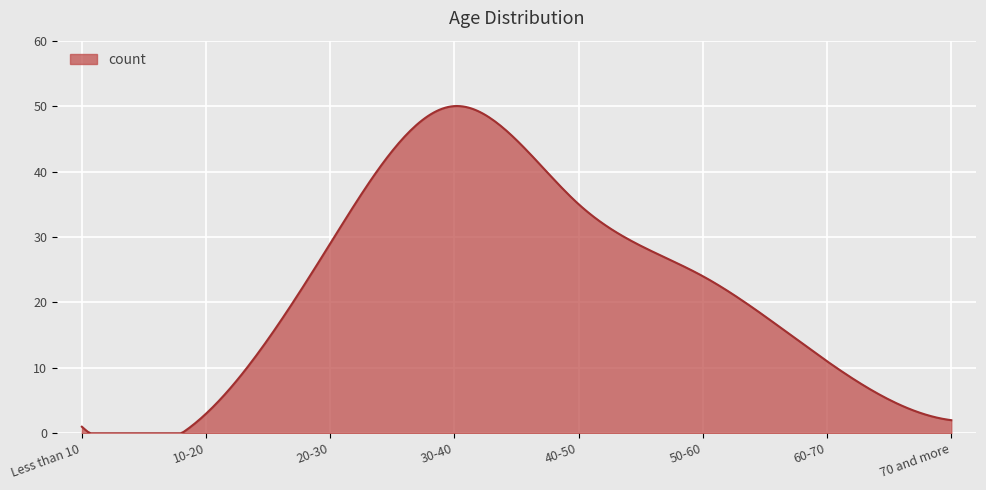

What is the difference between the maximum and minimum values?

50.0